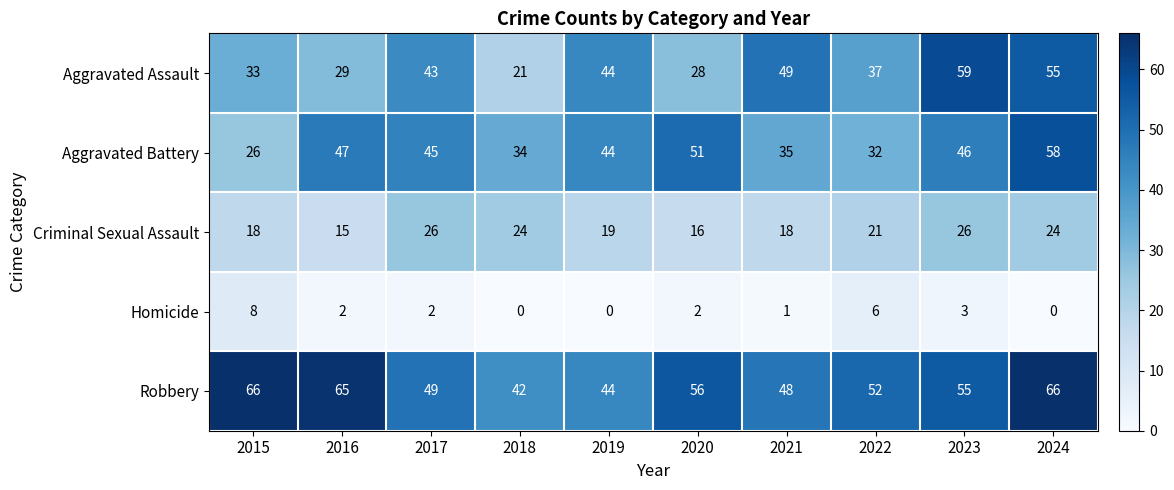

What is the difference between the second highest and minimum values in the Aggravated Assault series?

34